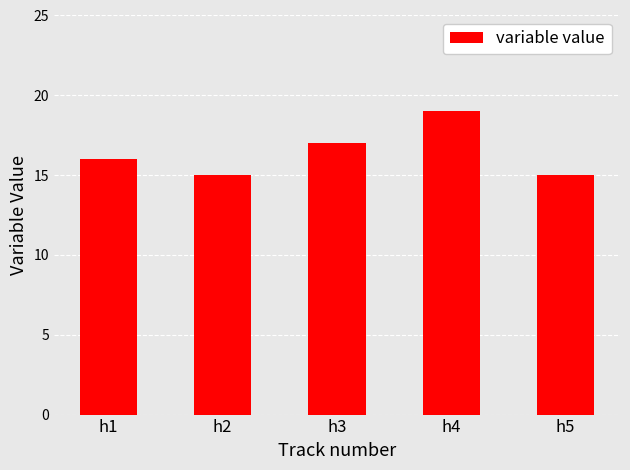

What is the smallest value displayed?

15